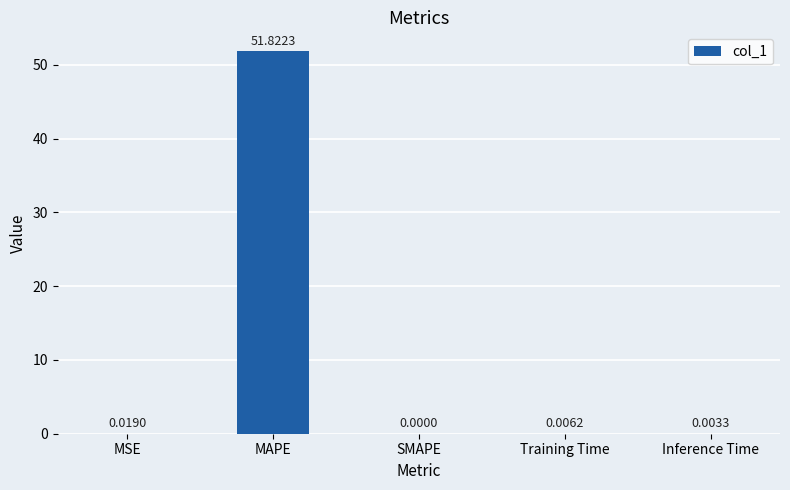

Which has a higher value, MAPE or SMAPE?

MAPE